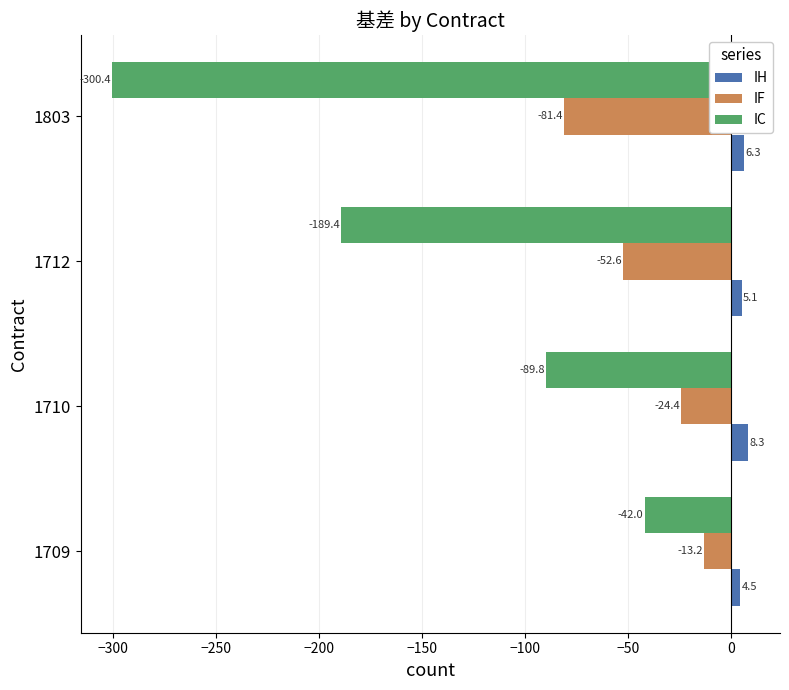

At how many categories does at least one series exceed -192?

4